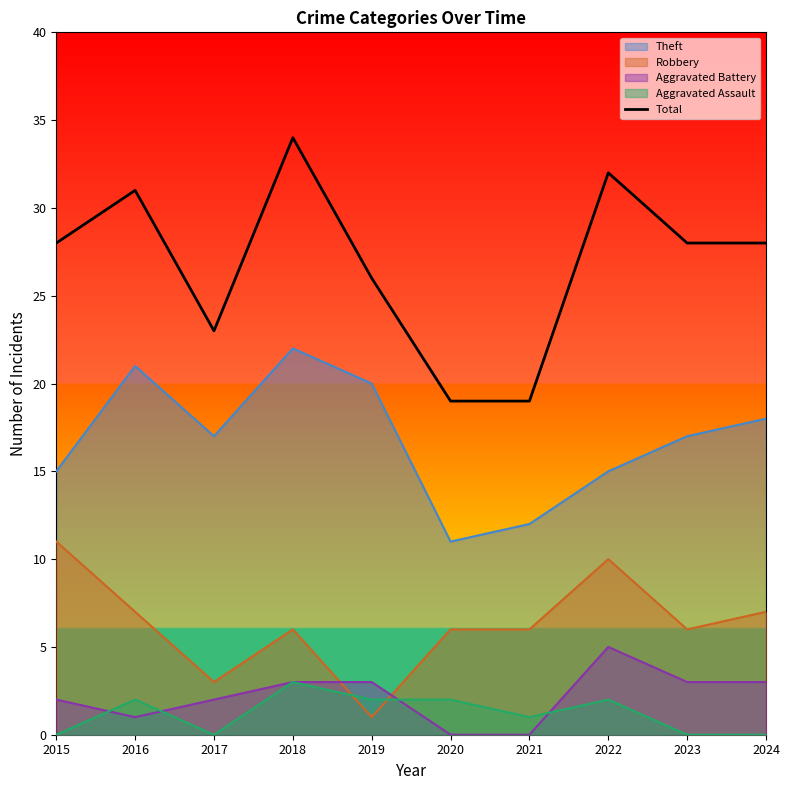

What is the difference between the maximum and minimum values?

15